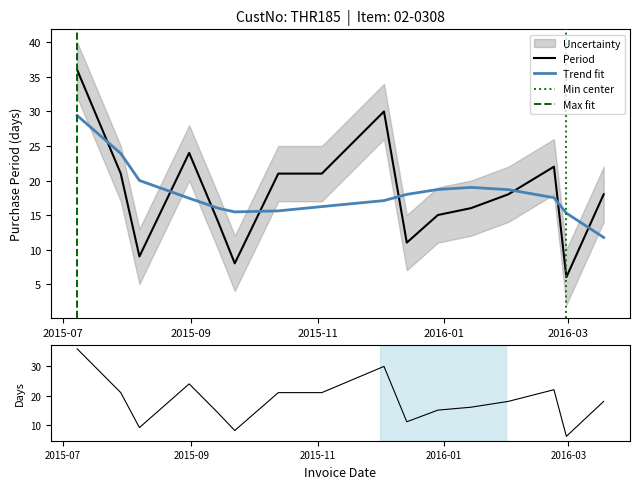

List the labels in order of value, smallest first.

2016-02-29, 2015-09-22, 2015-08-07, 2015-12-14, 2015-09-14, 2015-12-29, 2016-01-14, 2016-02-01, 2016-03-18, 2015-07-29, 2015-10-13, 2015-11-03, 2016-02-23, 2015-08-31, 2015-12-03, 2015-07-08